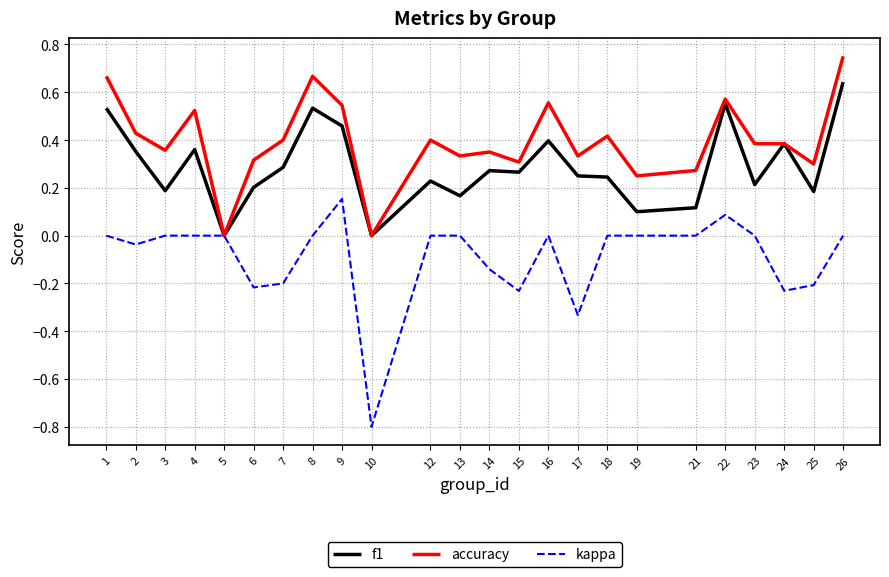

Which series has the largest total across all categories?

accuracy